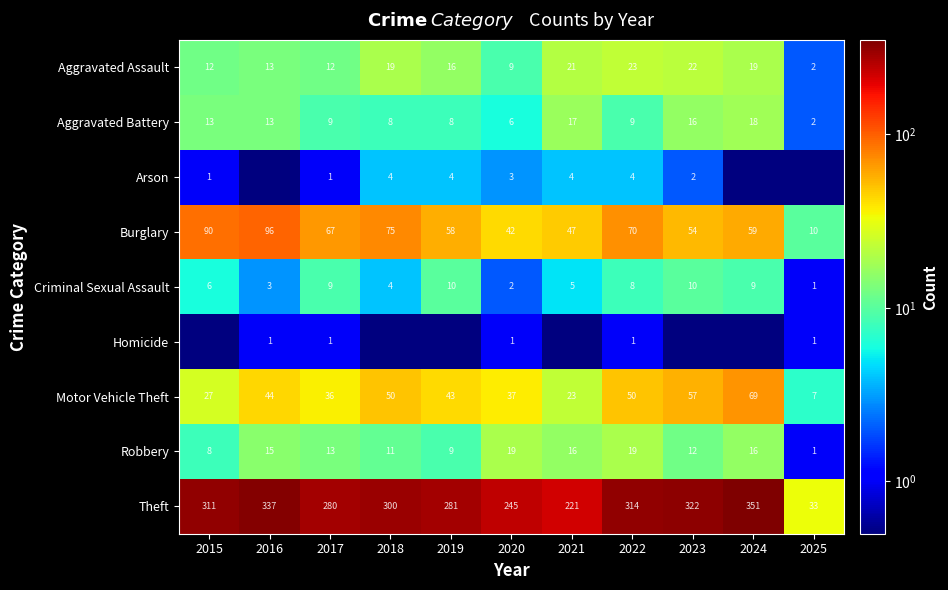

Is it true that Homicide equals 0.6 at 2017?

False